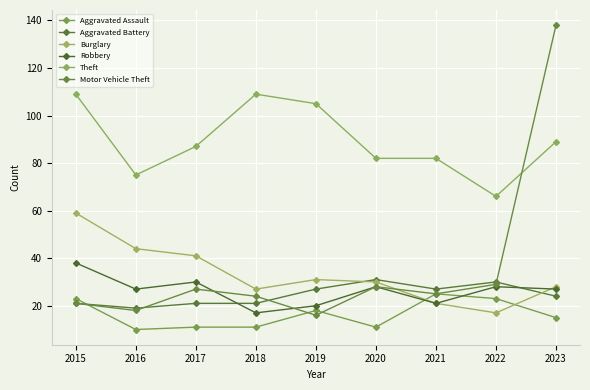

True or false: Theft and Aggravated Battery cross at least once.

False